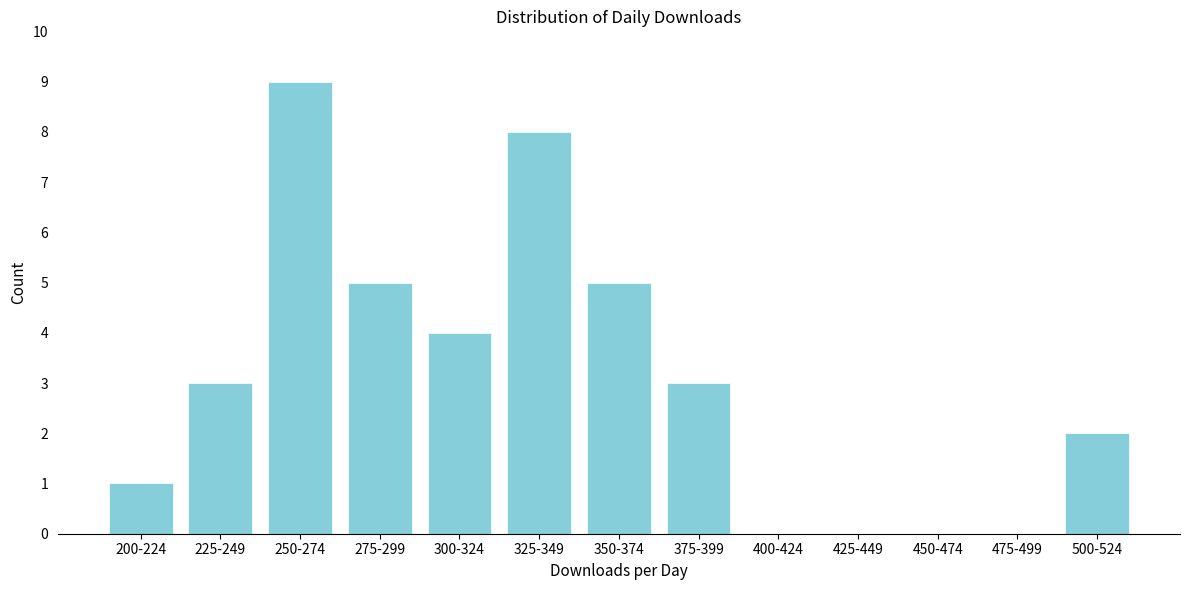

Reading left to right, transcribe all the data shown in this chart.

200-224=1	225-249=3	250-274=9	275-299=5	300-324=4	325-349=8	350-374=5	375-399=3	400-424=0	425-449=0	450-474=0	475-499=0	500-524=2